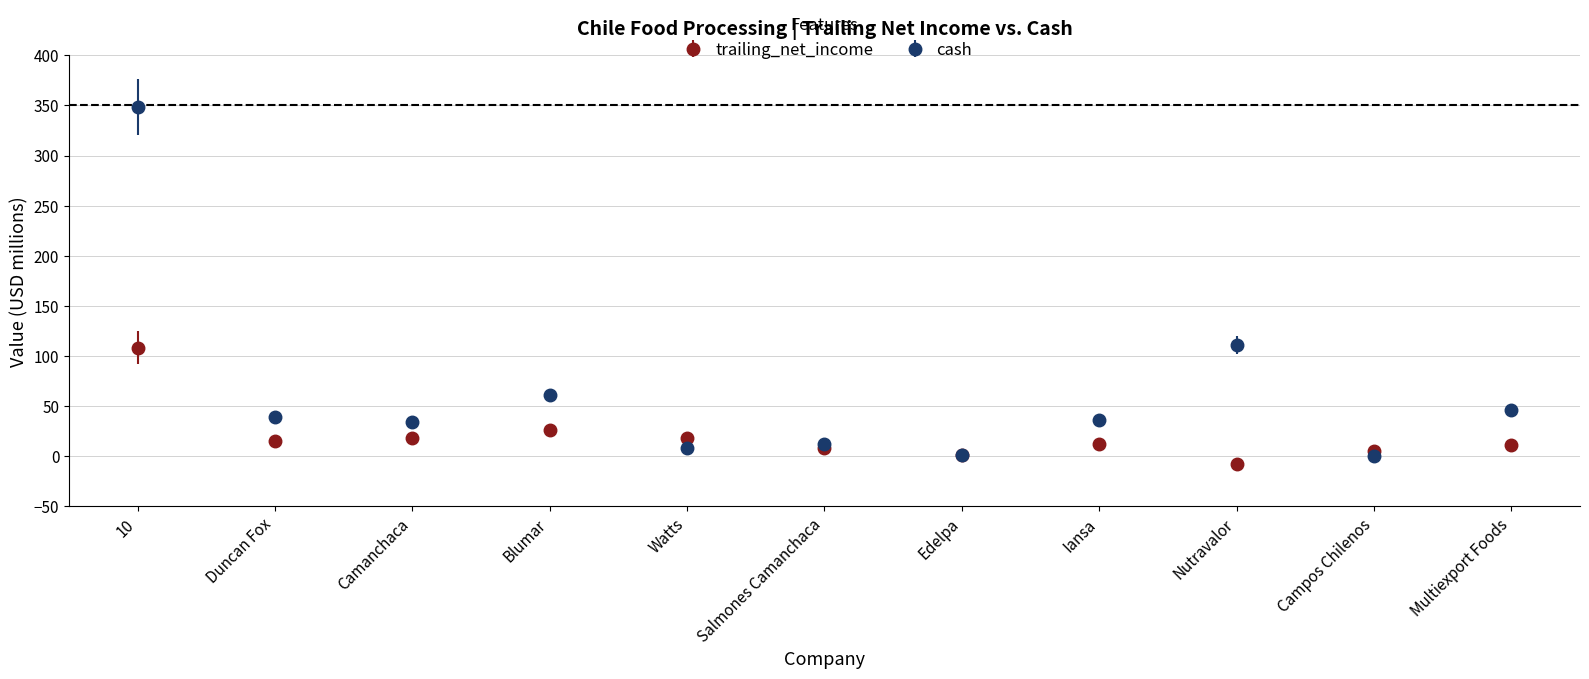

What are all the series names shown in the legend?

trailing_net_income, cash